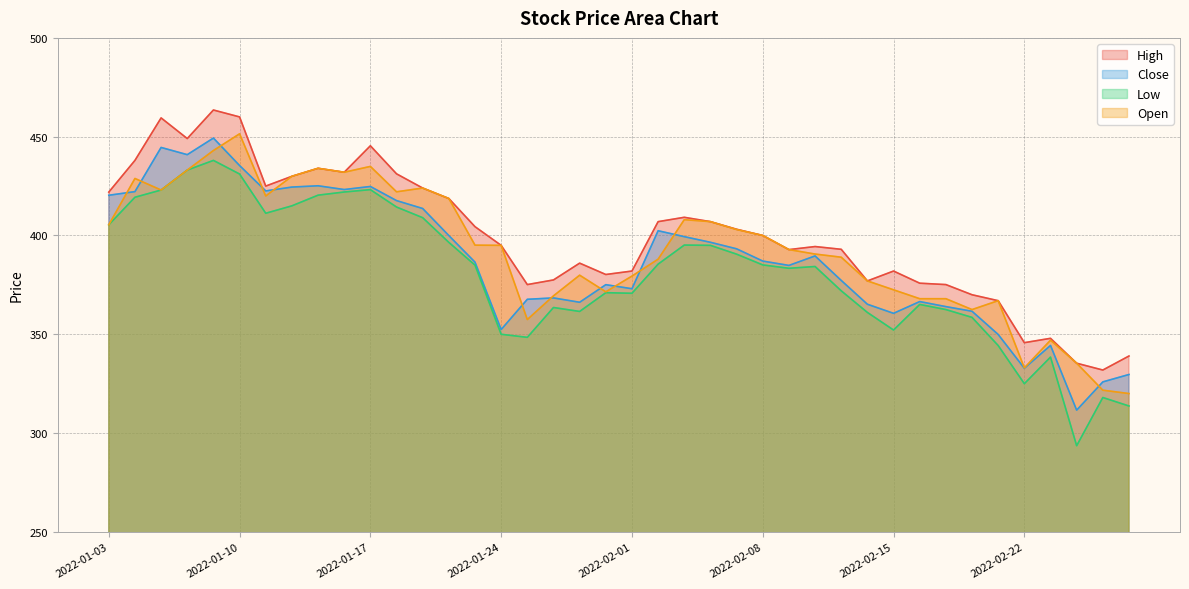

What is the smallest value displayed?

293.6